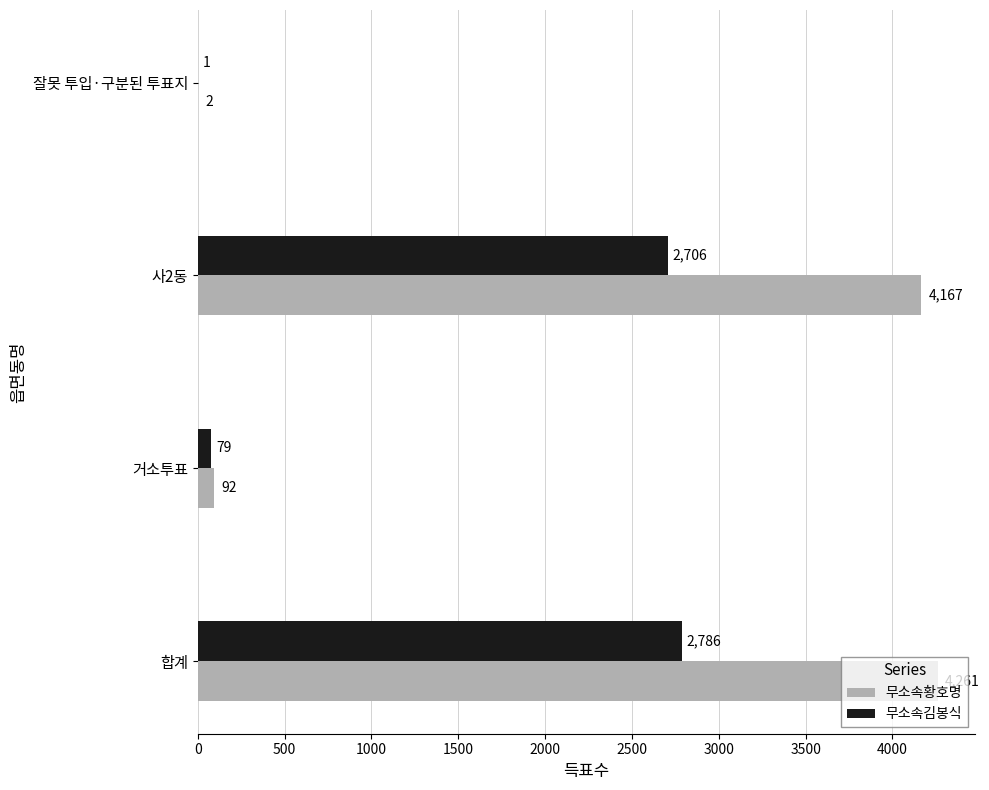

Is it true that 무소속김봉식 equals 79 at 거소투표?

True